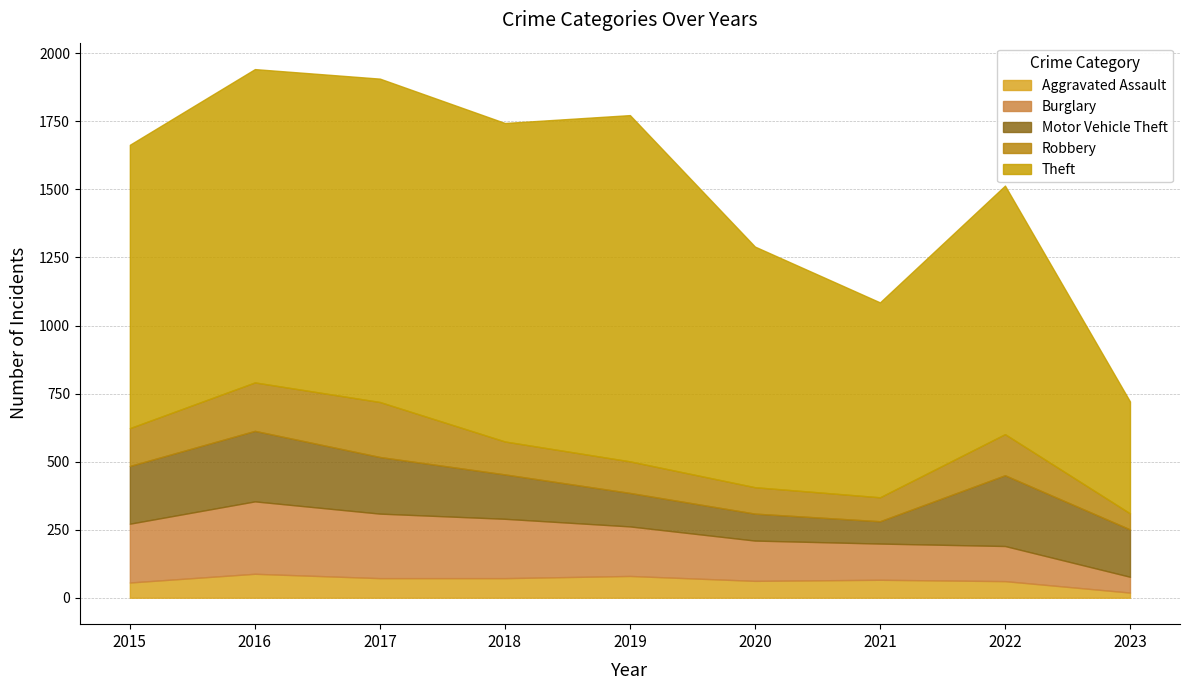

Reading left to right, what are all the values shown in this chart?

Aggravated Assault: 2015=56	2016=88	2017=72	2018=72	2019=80	2020=62	2021=66	2022=61	2023=19
Burglary: 2015=216	2016=266	2017=237	2018=218	2019=182	2020=148	2021=133	2022=129	2023=58
Motor Vehicle Theft: 2015=212	2016=259	2017=208	2018=163	2019=123	2020=99	2021=82	2022=260	2023=174
Robbery: 2015=139	2016=178	2017=202	2018=121	2019=116	2020=97	2021=88	2022=151	2023=59
Theft: 2015=1041	2016=1151	2017=1188	2018=1170	2019=1272	2020=884	2021=716	2022=913	2023=411